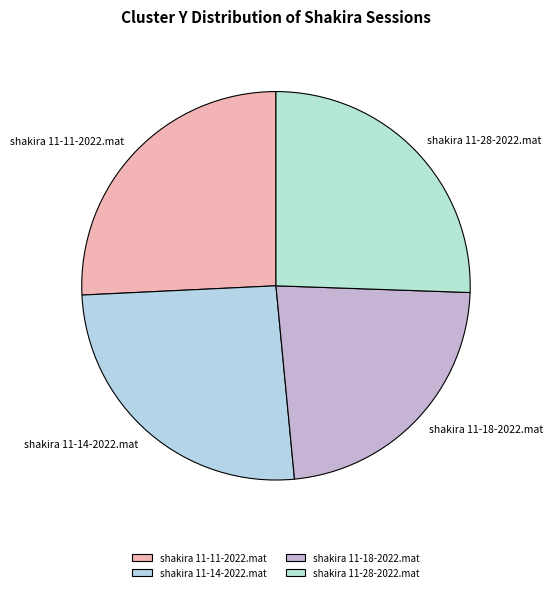

Which slice is the smallest?

shakira 11-18-2022.mat